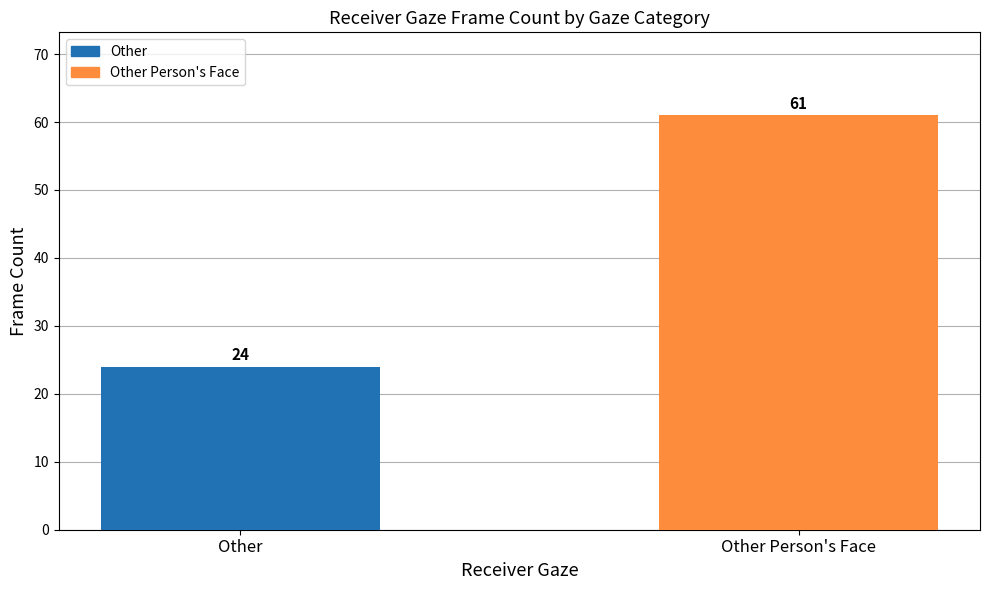

What is the sum of the values at Other Person's Face and Other?

85